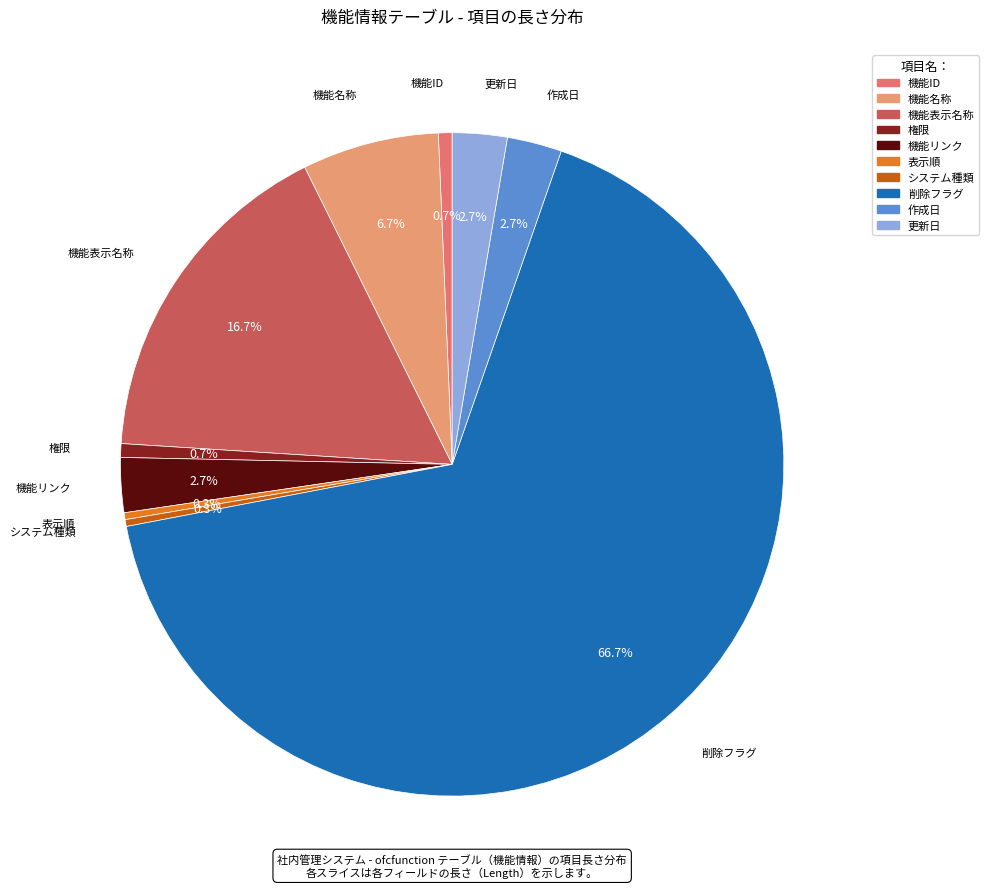

How many slices are in this pie chart?

10